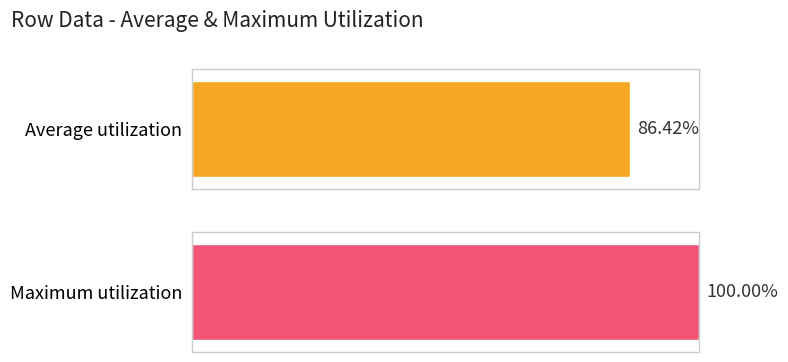

The chart shows a value of 19.0 at 11. True or false?

False